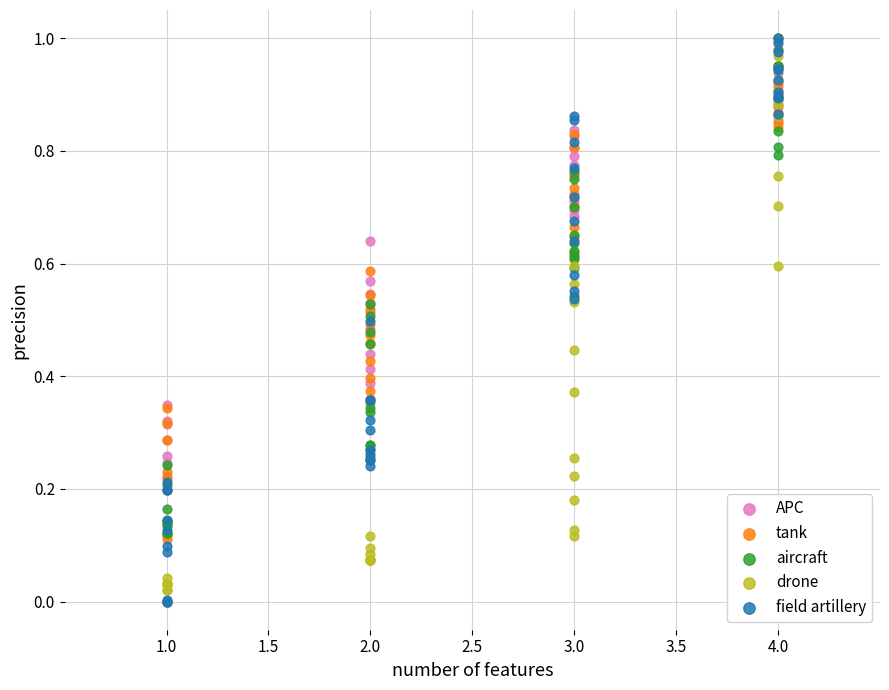

What are all the series names shown in the legend?

APC, tank, aircraft, drone, field artillery